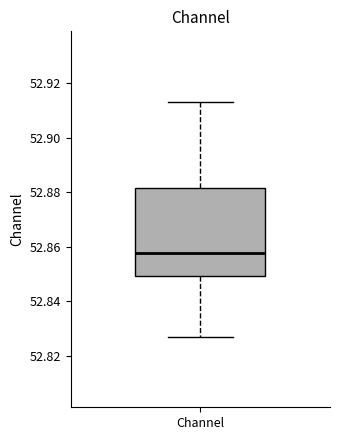

Read this box plot against the y-axis: the position of the median line, the range covered by the box, and the ends of both whiskers. The values are not printed on the chart, so give them approximately, as read against the axis.

median 52.858, box 52.850 to 52.882, whiskers 52.826 to 52.914